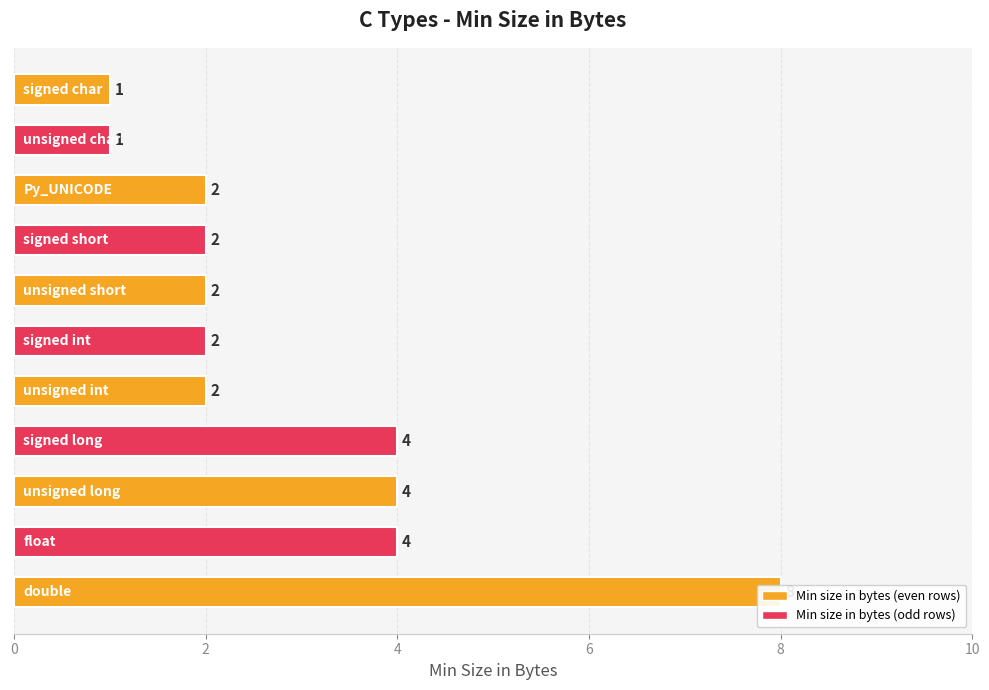

True or false: the data shows 8 at double.

True